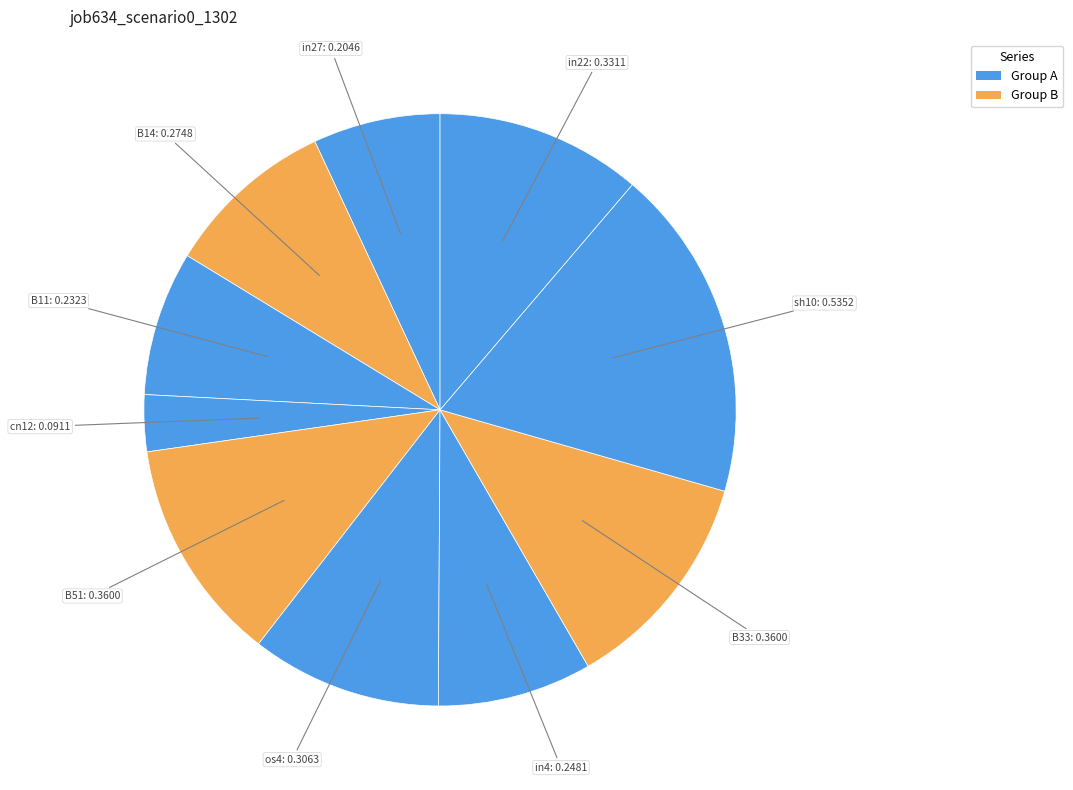

Count the number of slices in the pie.

10